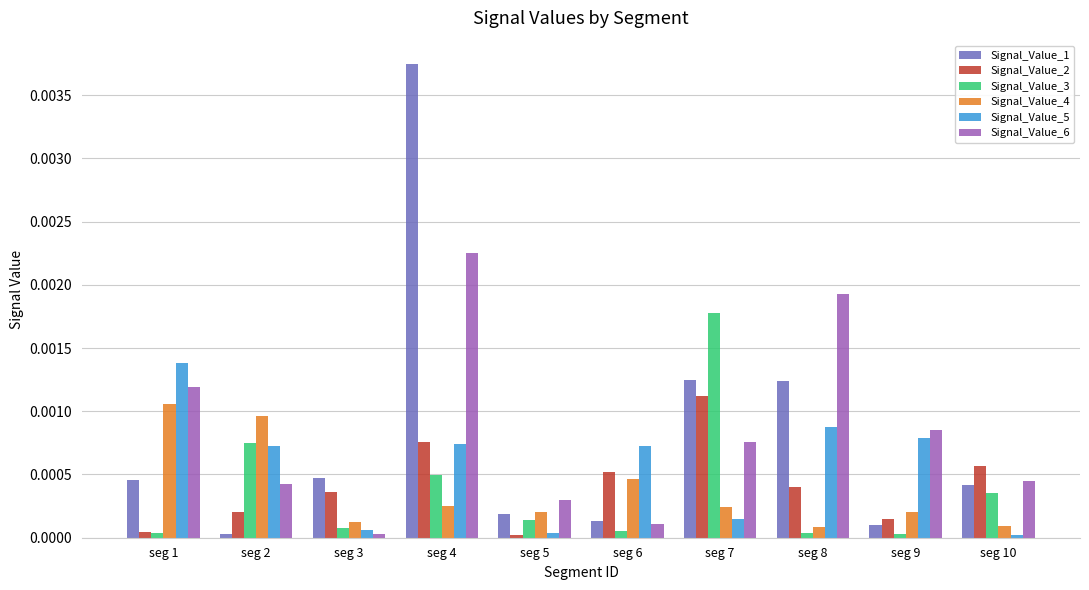

The Signal_Value_5 series shows 0.0 at seg 8. True or false?

True